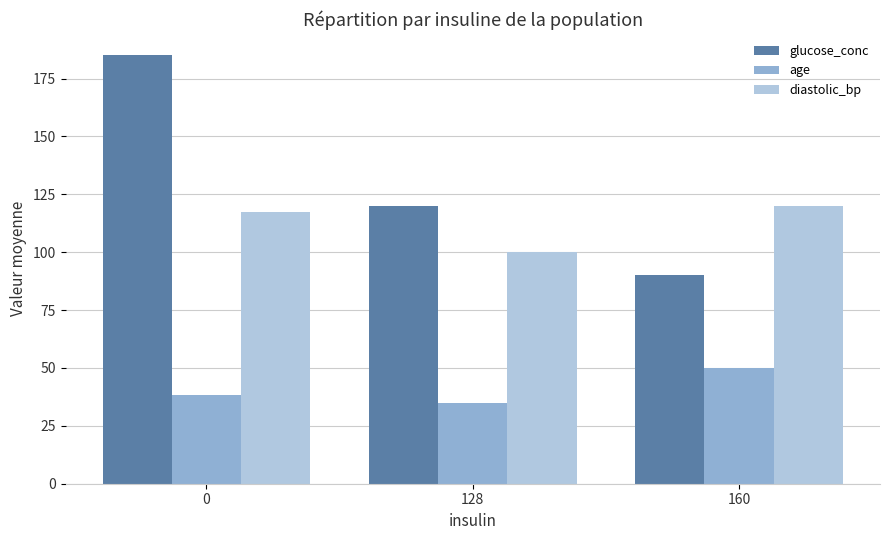

Where is glucose_conc nearest to the value 137?

128